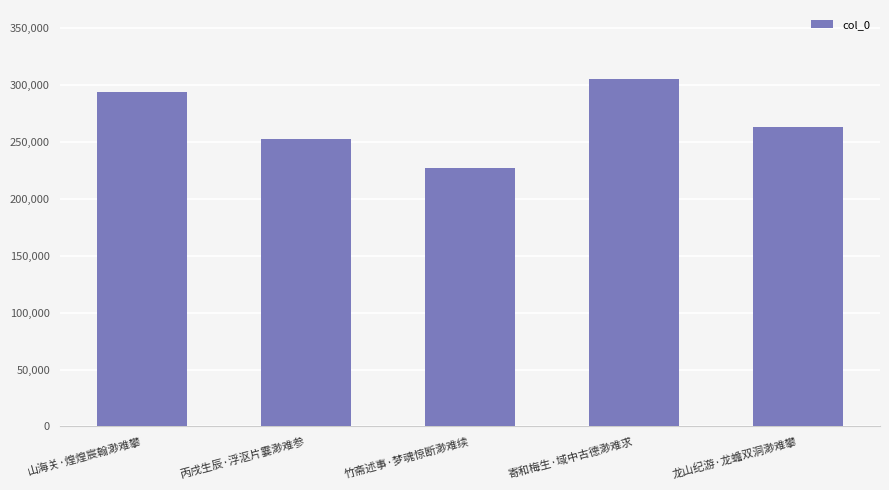

List the labels in order of value, largest first.

寄和梅生·域中古德渺难求, 山海关·煌煌宸翰渺难攀, 龙山纪游·龙蟾双洞渺难攀, 丙戌生辰·浮沤片霎渺难参, 竹斋述事·梦魂惊断渺难续